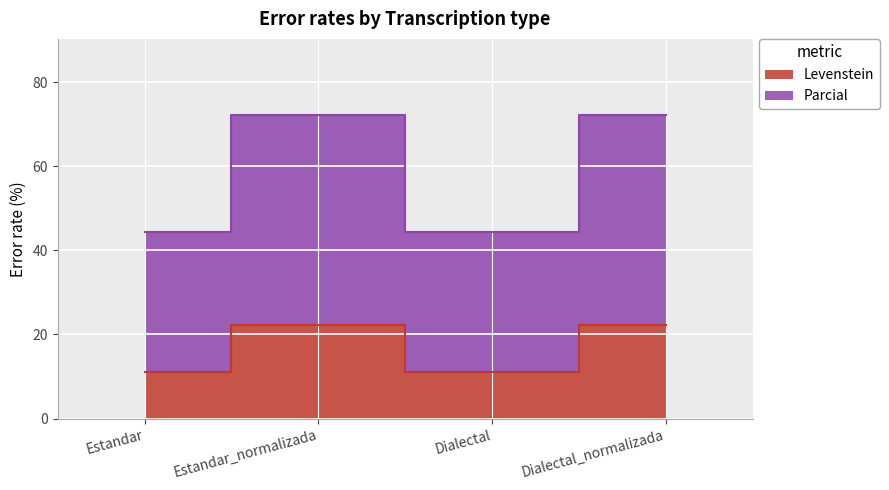

At which category is the sum across all series the highest?

Estandar_normalizada